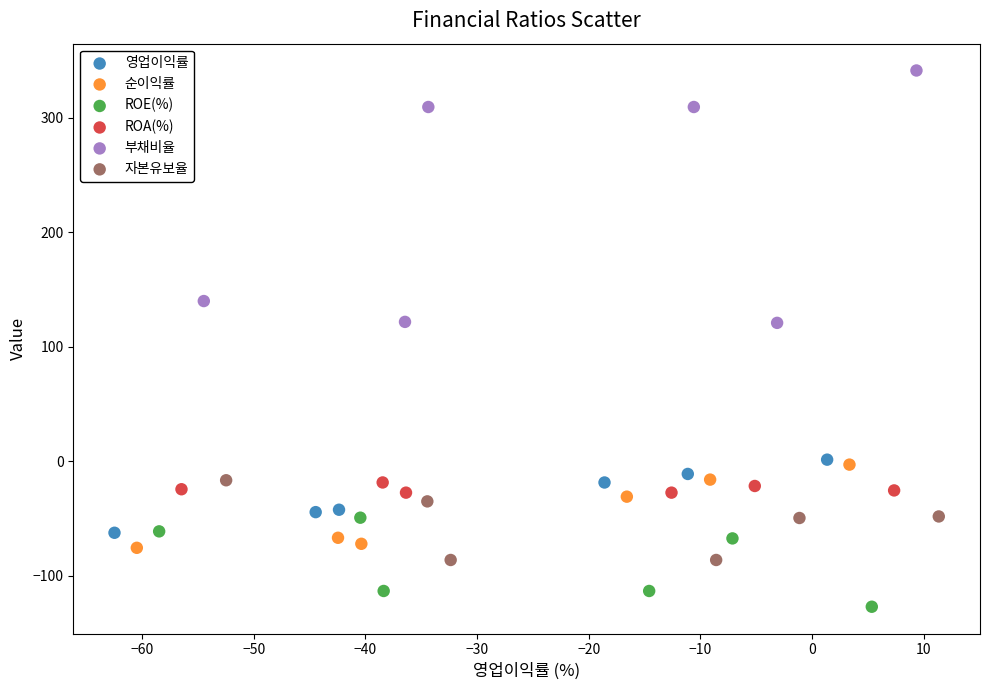

Which series has the largest Y range (max minus min)?

부채비율